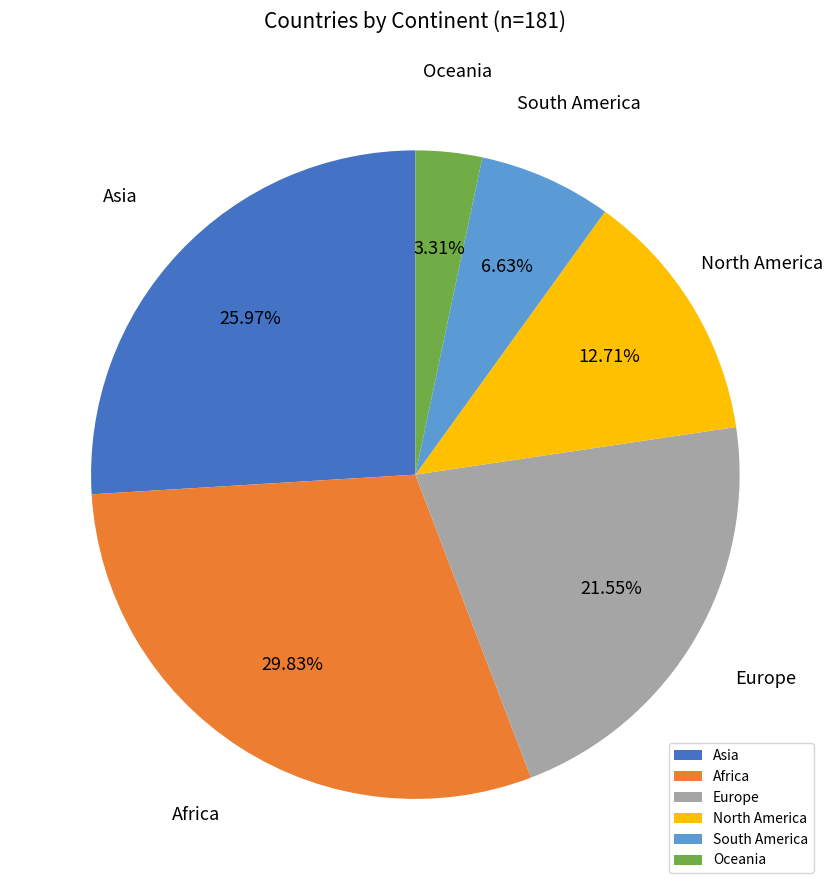

How many segments does this pie chart have?

6